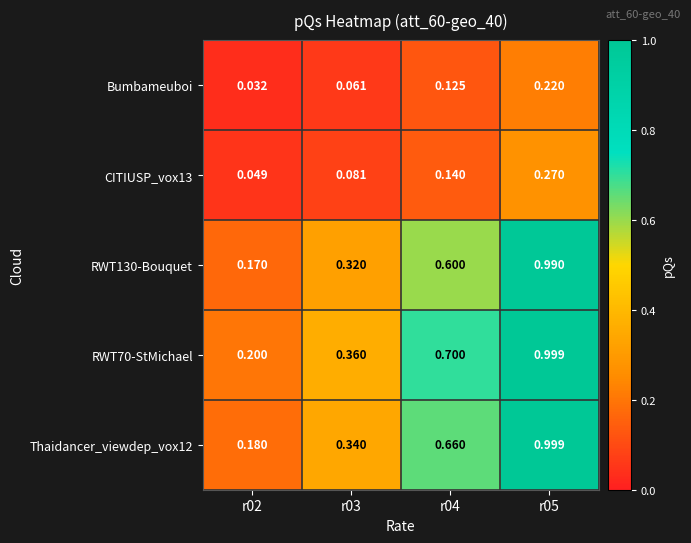

How many series are shown in this chart?

5